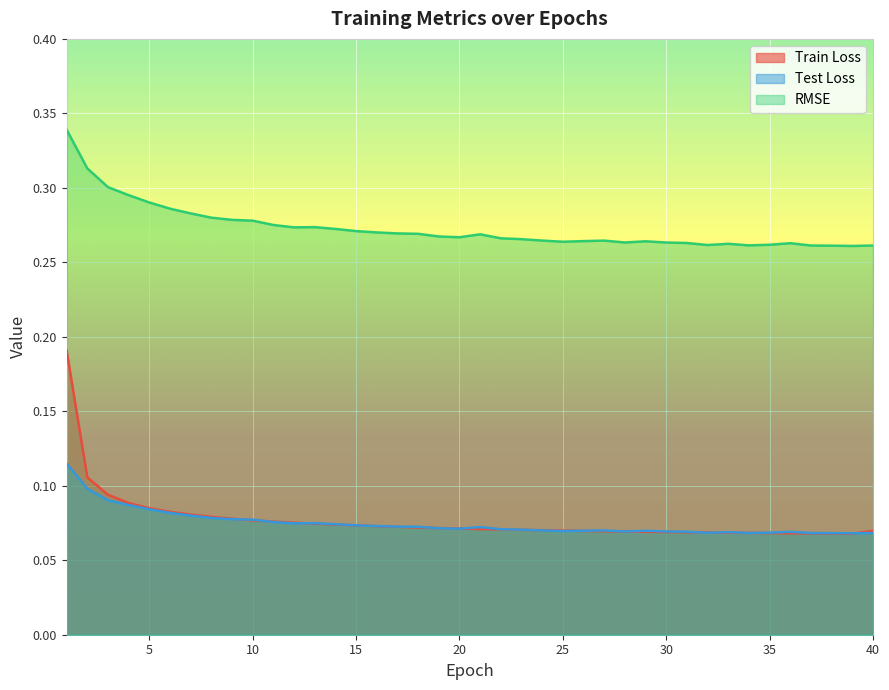

Reading left to right, transcribe all the data shown in this chart.

Train Loss: 1=0.2	2=0.1	3=0.1	4=0.1	5=0.1	6=0.1	7=0.1	8=0.1	9=0.1	10=0.1	11=0.1	12=0.1	13=0.1	14=0.1	15=0.1	16=0.1	17=0.1	18=0.1	19=0.1	20=0.1	21=0.1	22=0.1	23=0.1	24=0.1	25=0.1	26=0.1	27=0.1	28=0.1	29=0.1	30=0.1	31=0.1	32=0.1	33=0.1	34=0.1	35=0.1	36=0.1	37=0.1	38=0.1	39=0.1	40=0.1
Test Loss: 1=0.1	2=0.1	3=0.1	4=0.1	5=0.1	6=0.1	7=0.1	8=0.1	9=0.1	10=0.1	11=0.1	12=0.1	13=0.1	14=0.1	15=0.1	16=0.1	17=0.1	18=0.1	19=0.1	20=0.1	21=0.1	22=0.1	23=0.1	24=0.1	25=0.1	26=0.1	27=0.1	28=0.1	29=0.1	30=0.1	31=0.1	32=0.1	33=0.1	34=0.1	35=0.1	36=0.1	37=0.1	38=0.1	39=0.1	40=0.1
RMSE: 1=0.3	2=0.3	3=0.3	4=0.3	5=0.3	6=0.3	7=0.3	8=0.3	9=0.3	10=0.3	11=0.3	12=0.3	13=0.3	14=0.3	15=0.3	16=0.3	17=0.3	18=0.3	19=0.3	20=0.3	21=0.3	22=0.3	23=0.3	24=0.3	25=0.3	26=0.3	27=0.3	28=0.3	29=0.3	30=0.3	31=0.3	32=0.3	33=0.3	34=0.3	35=0.3	36=0.3	37=0.3	38=0.3	39=0.3	40=0.3